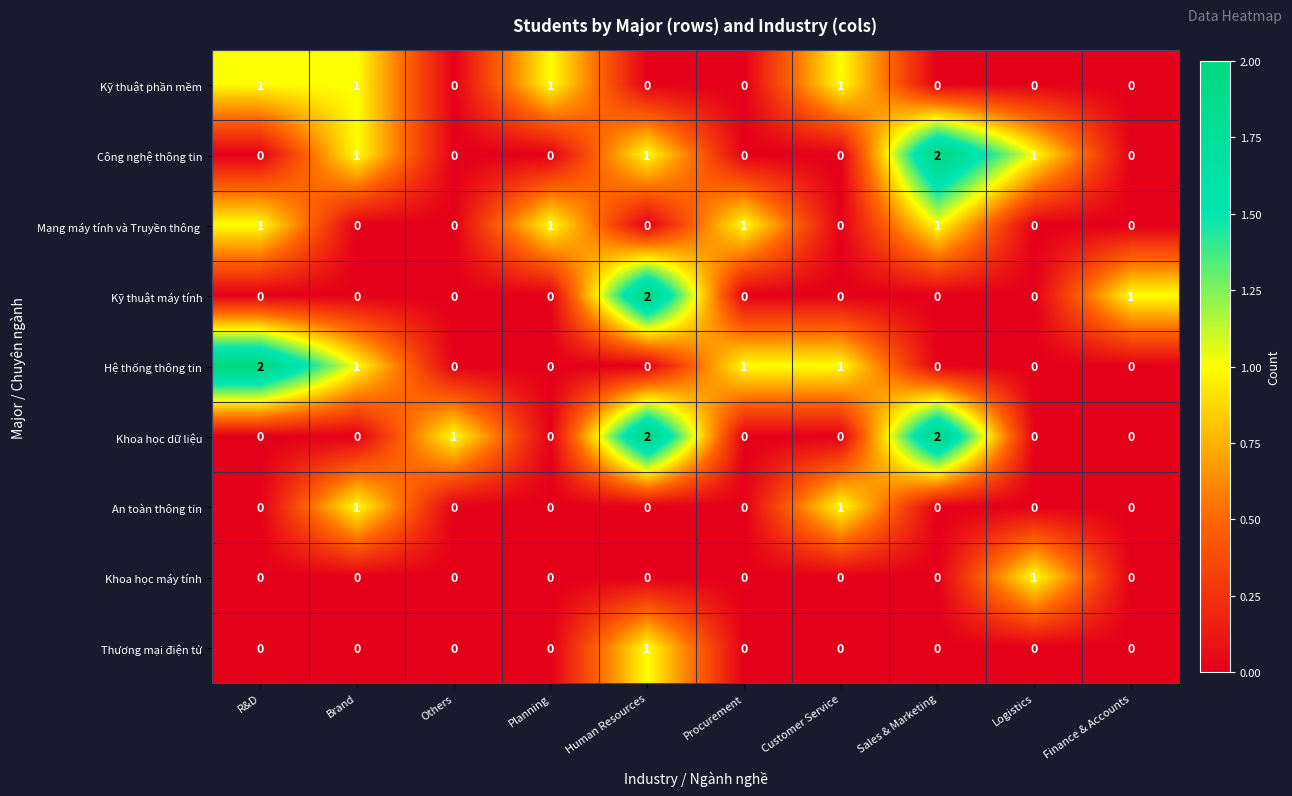

Between Sales & Marketing and Logistics, which series saw the biggest shift?

Khoa học dữ liệu